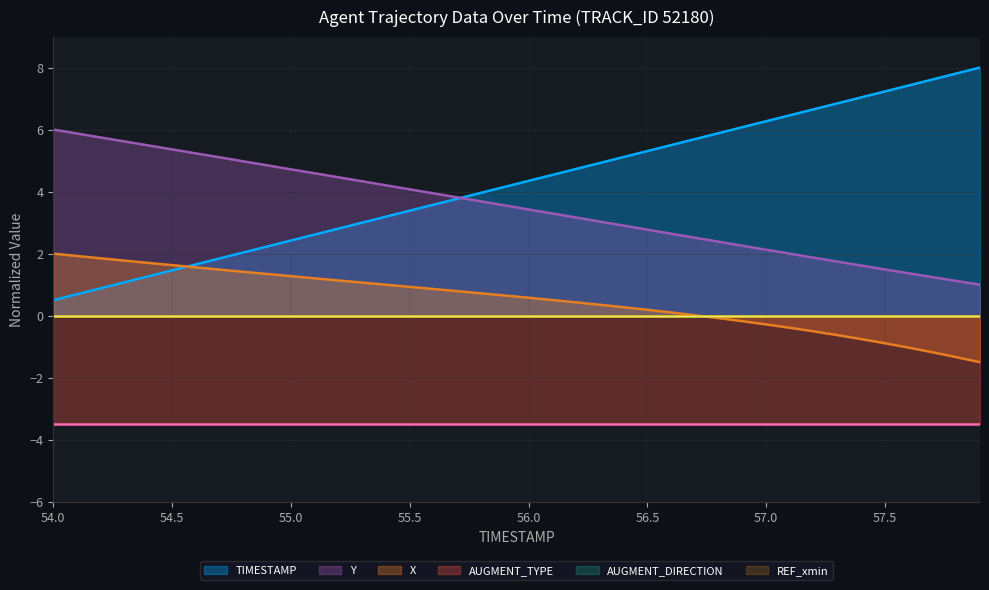

List the series in order of their overall mean, highest first.

TIMESTAMP, Y, X